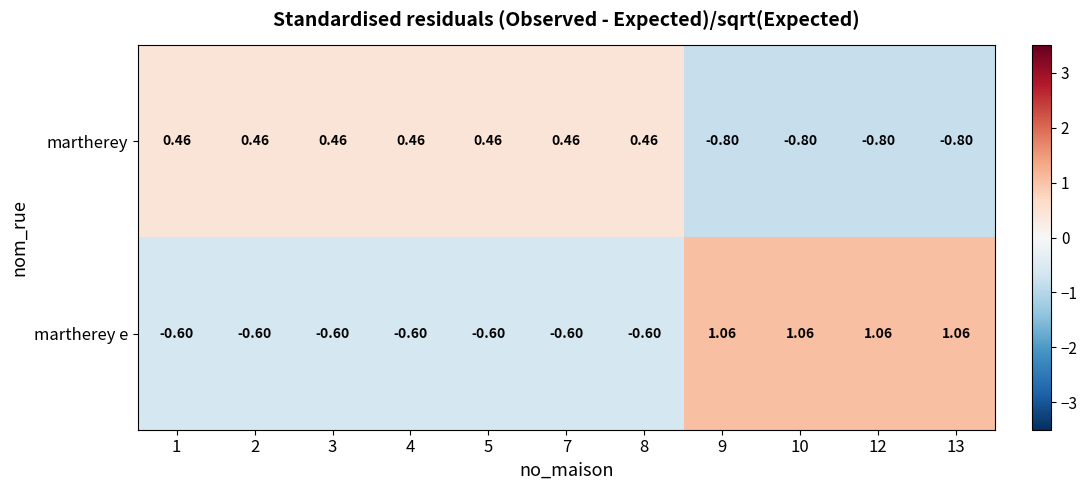

List the series in order of their peak value, highest first.

martherey e, martherey